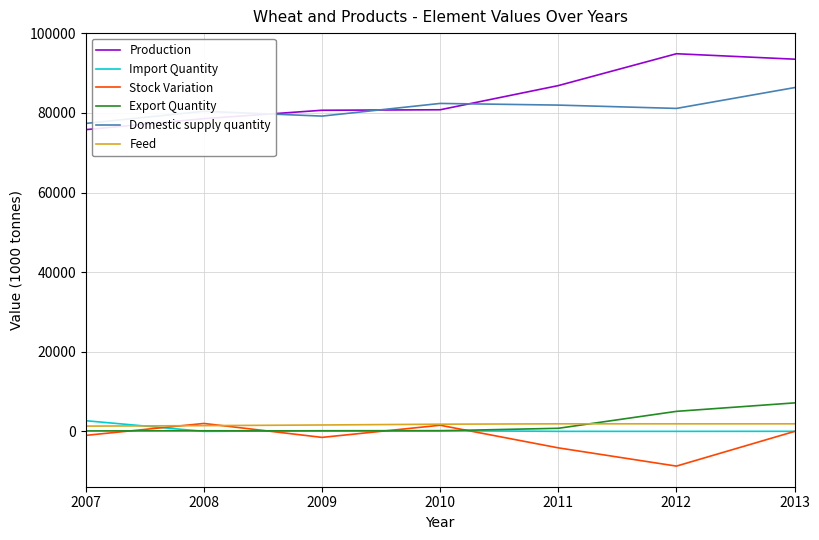

Is the value of Feed at 2007 greater than the value of Production at 2010?

No